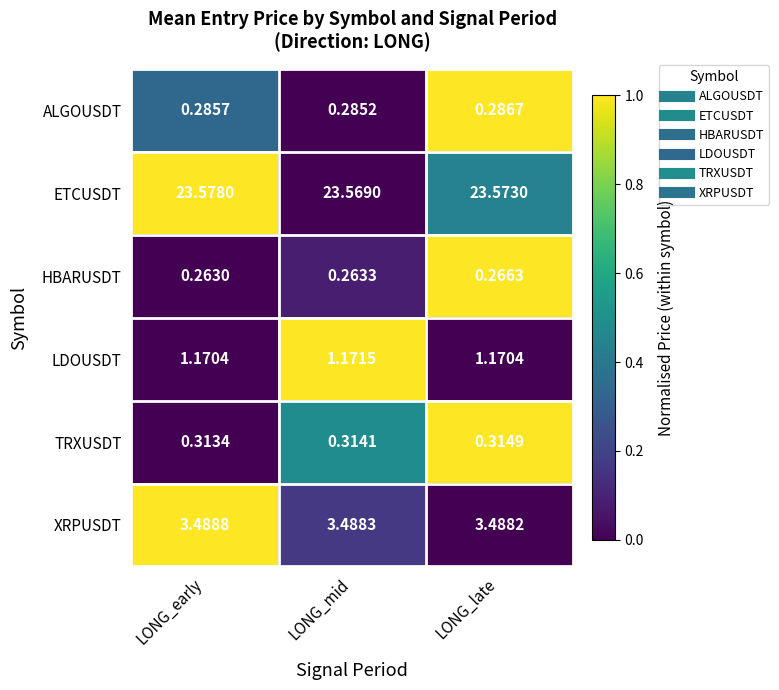

At LONG_late, list the series in order from smallest to largest.

HBARUSDT, ALGOUSDT, TRXUSDT, LDOUSDT, XRPUSDT, ETCUSDT